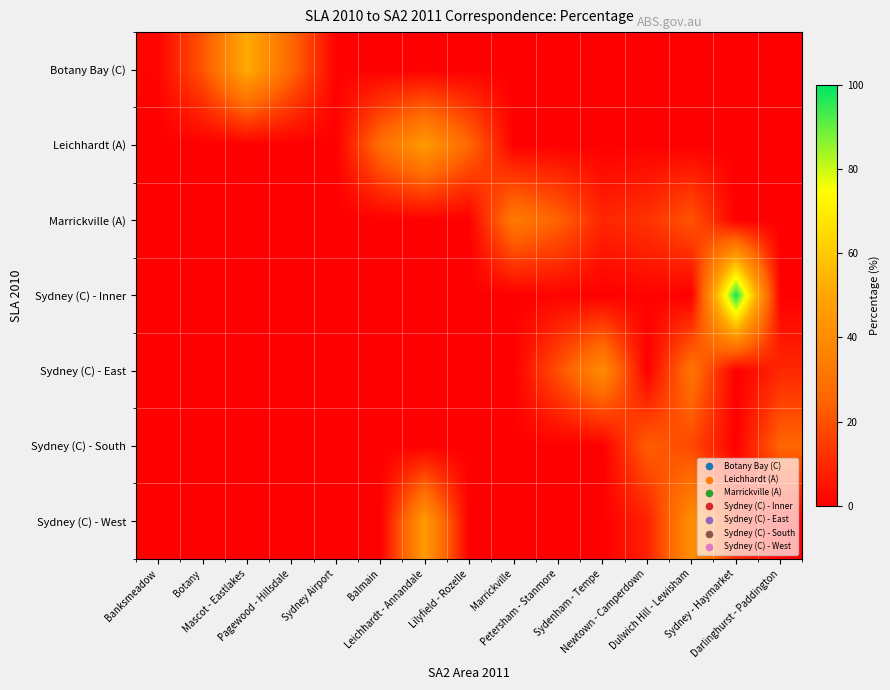

What is the total value across all series at Sydenham - Tempe?

49.3